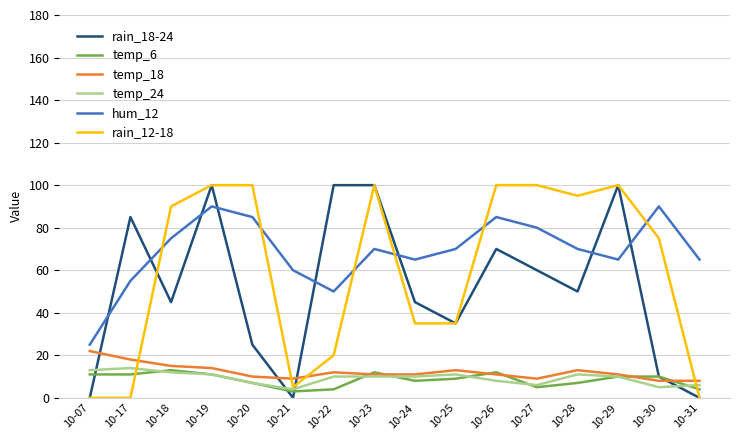

Count the temp_24 values in the range 7 to 11.

9